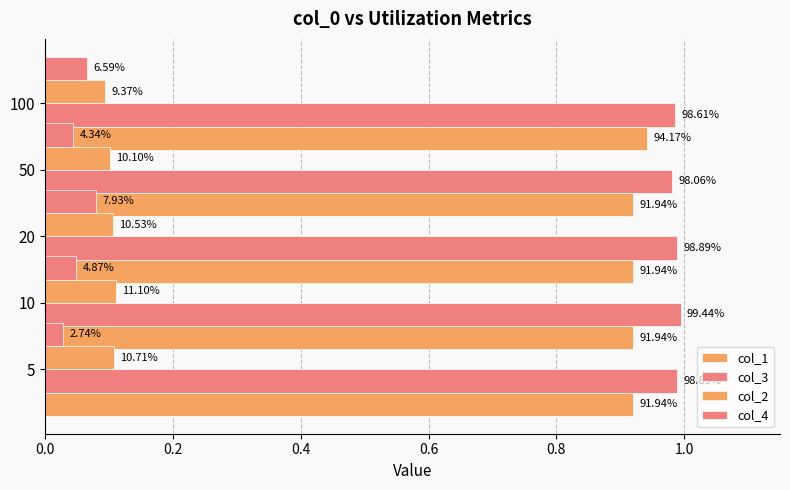

What is the value of the col_1 bar at the 5th from the left?

0.9